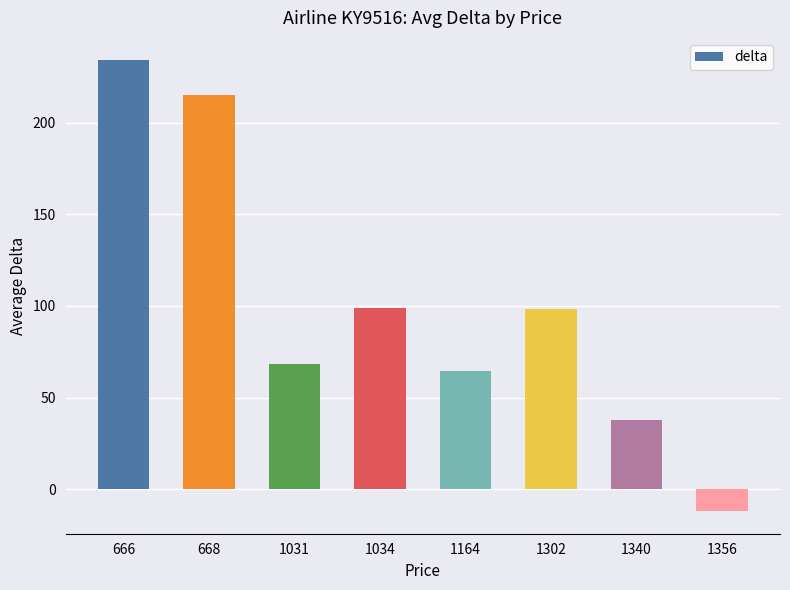

Is it true that the value at 1302 is 98.5?

True